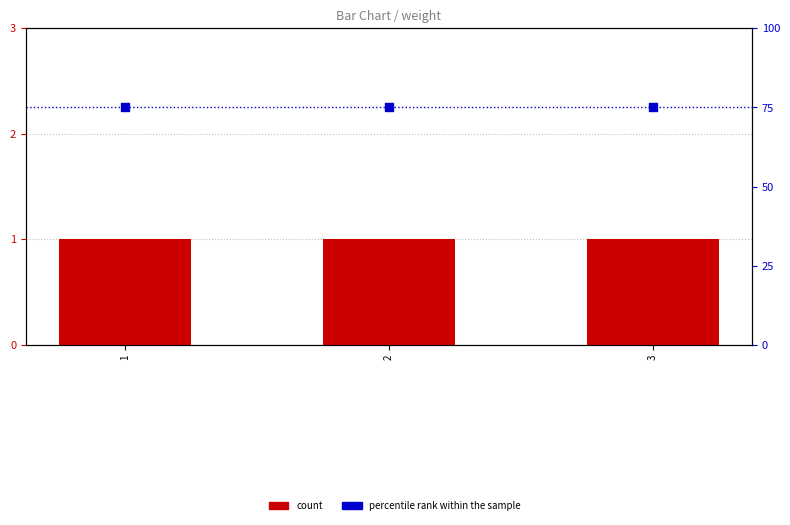

Is the value of percentile rank within the sample at 3 greater than the value of count at 1?

Yes